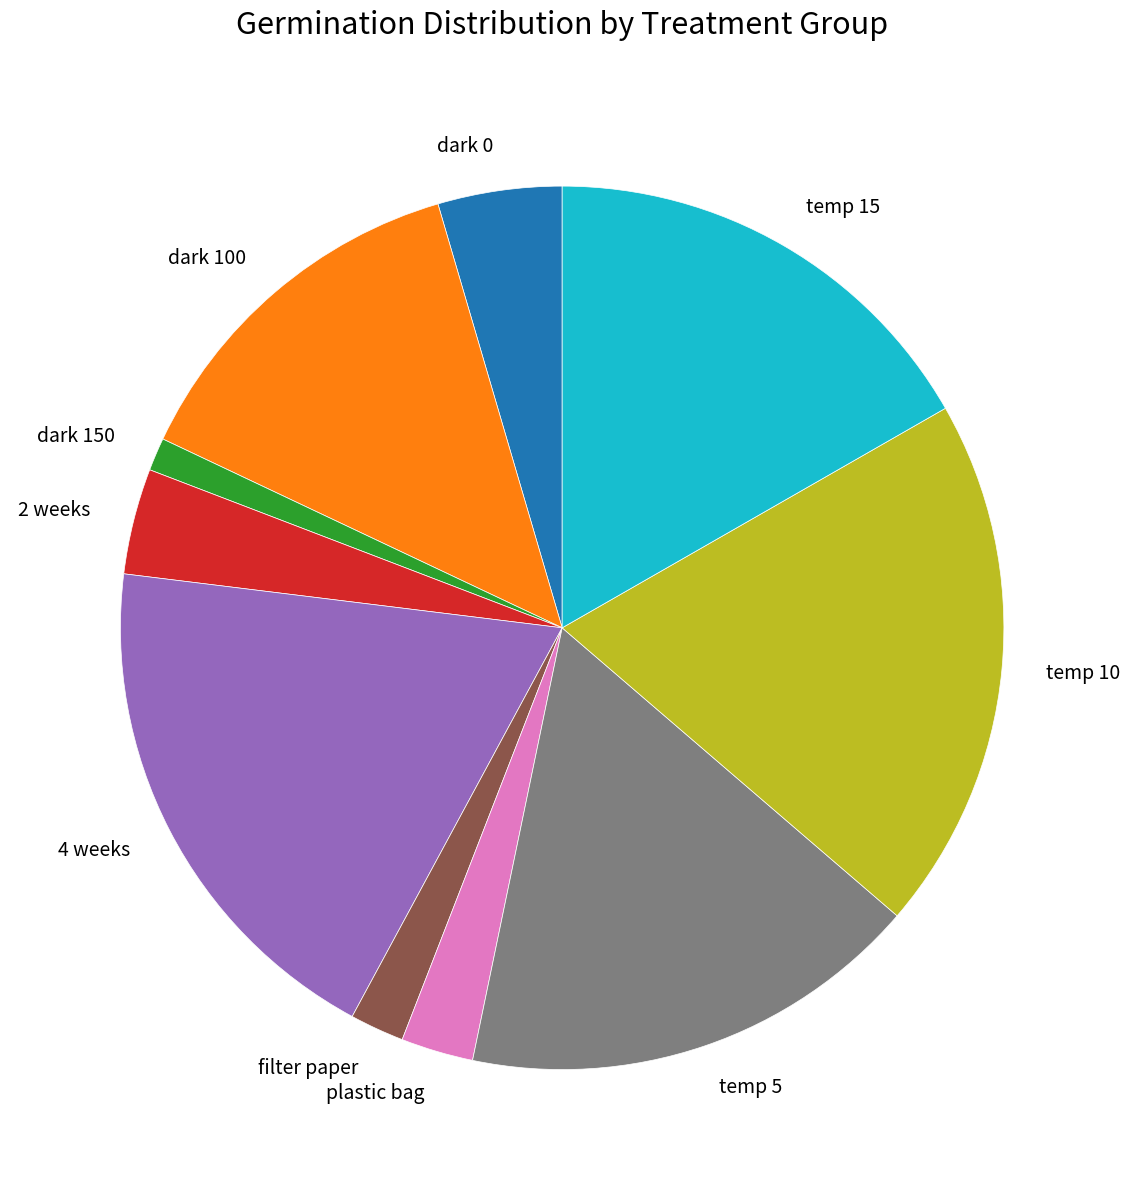

What is the ratio of the value at filter paper to the value at dark 150?

1.6